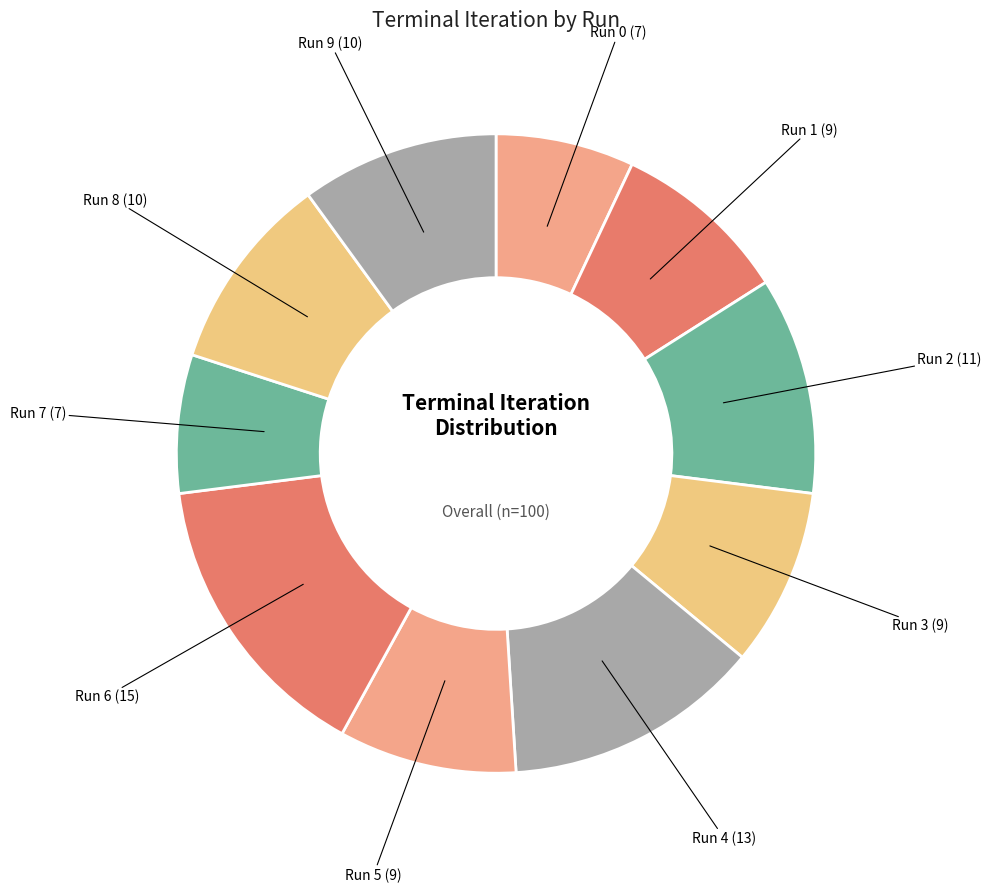

Is there a majority slice in this chart?

No